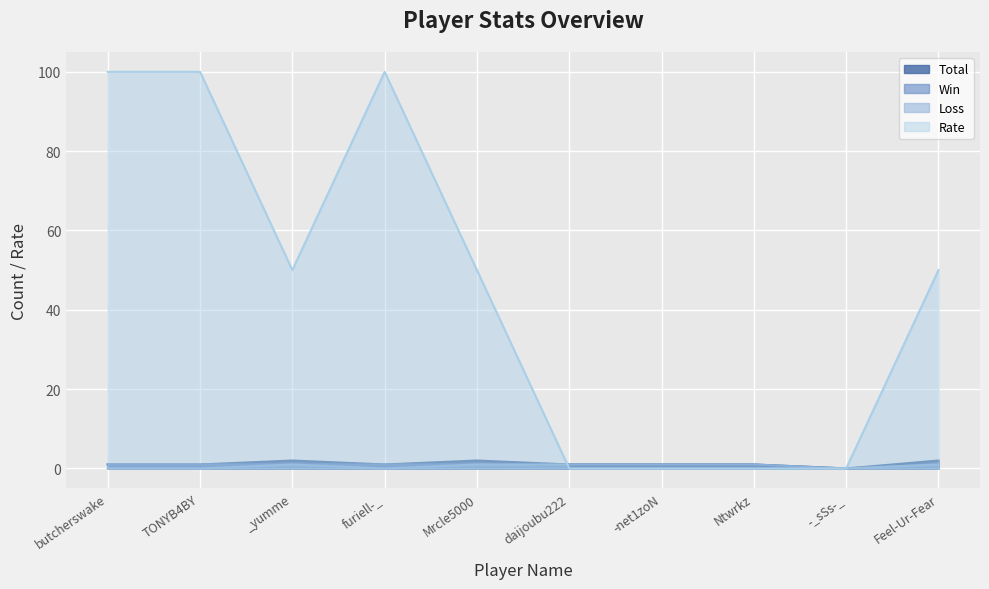

How many intersections are there between Rate and Loss?

1